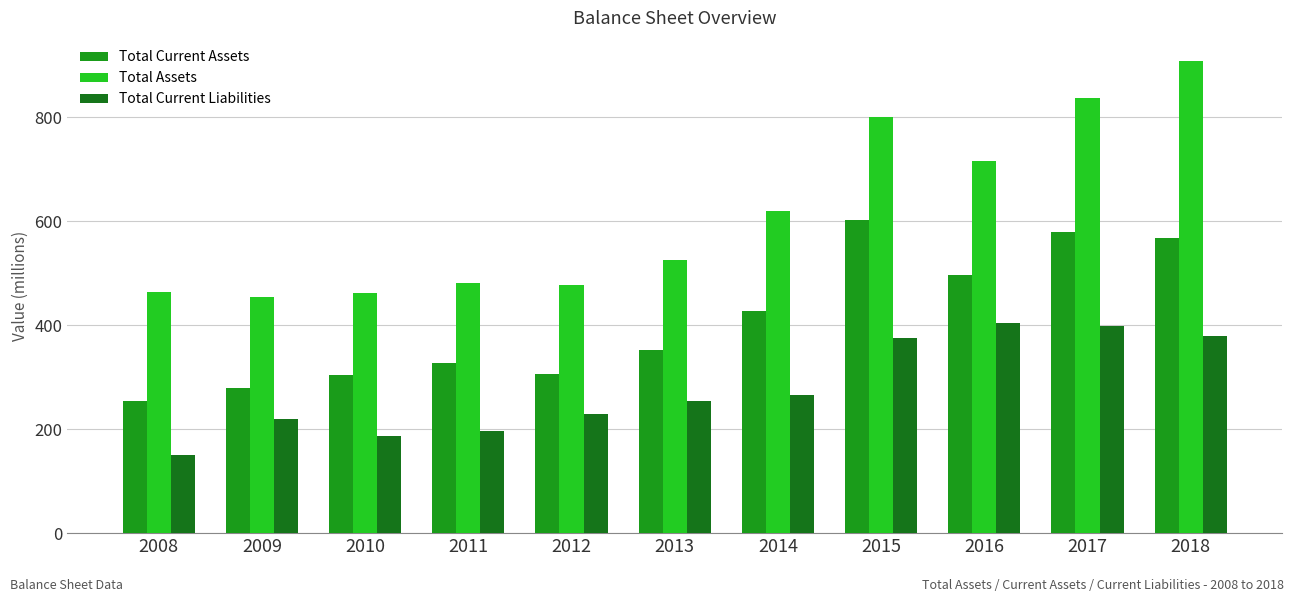

What is the average value of the Total Current Assets series?

409